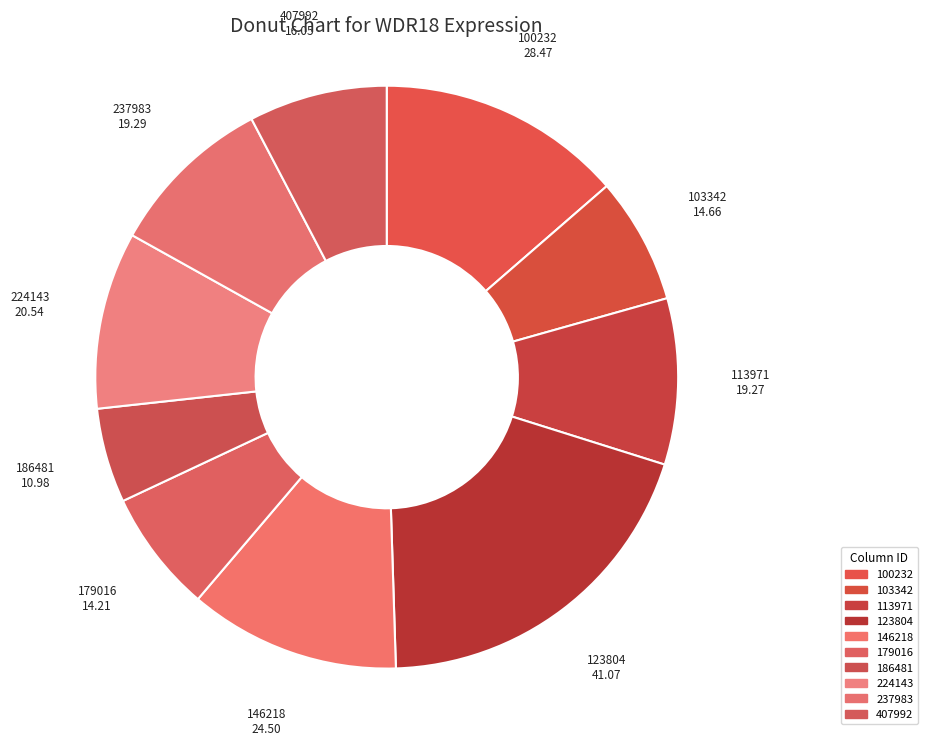

Is it true that 186481 is 5% of the pie?

True